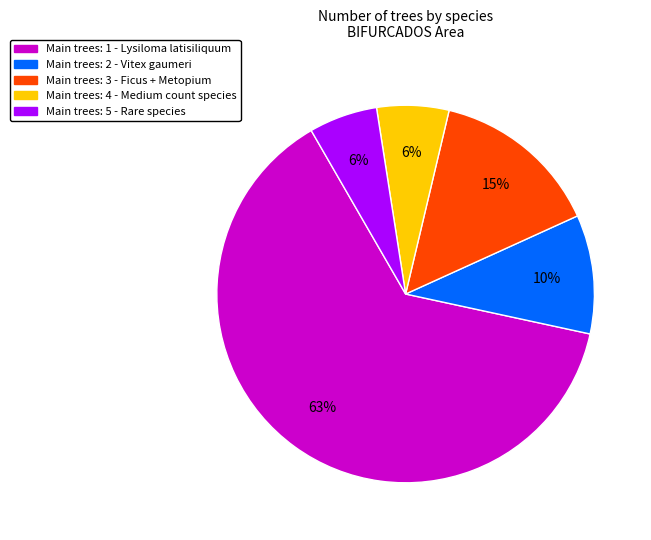

To the nearest percent, what is the difference between the largest and smallest slice percentages?

57%